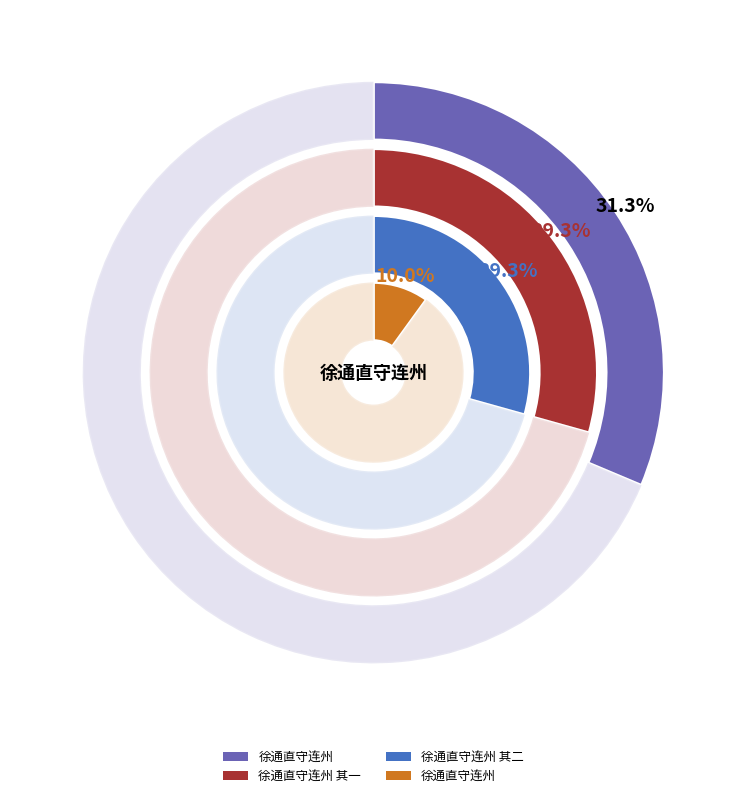

What percentage do 徐通直守连州 and 徐通直守连州 其二 together represent?

39.3%